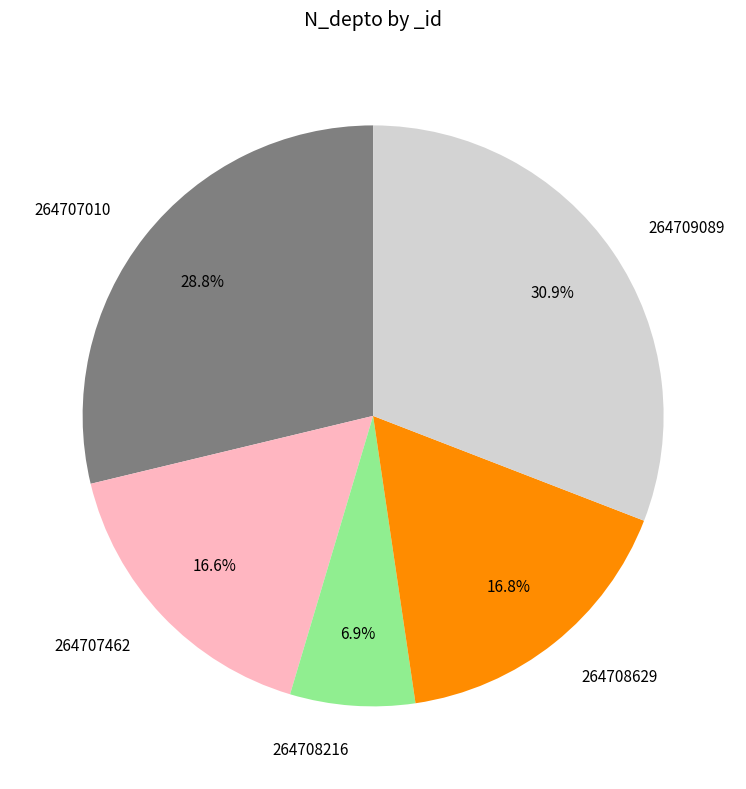

What is the largest slice in the pie chart?

264709089